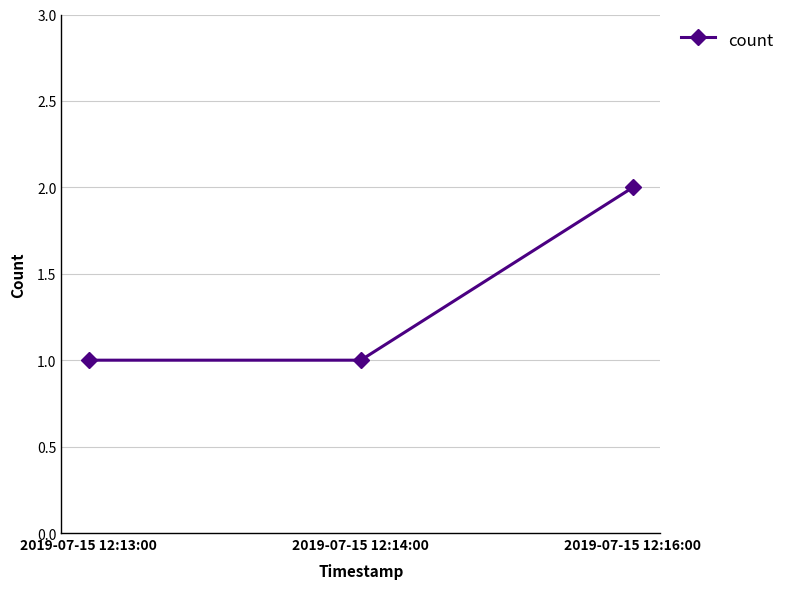

Which has a higher value, 2019-07-15 12:13:00 or 2019-07-15 12:16:00?

2019-07-15 12:16:00